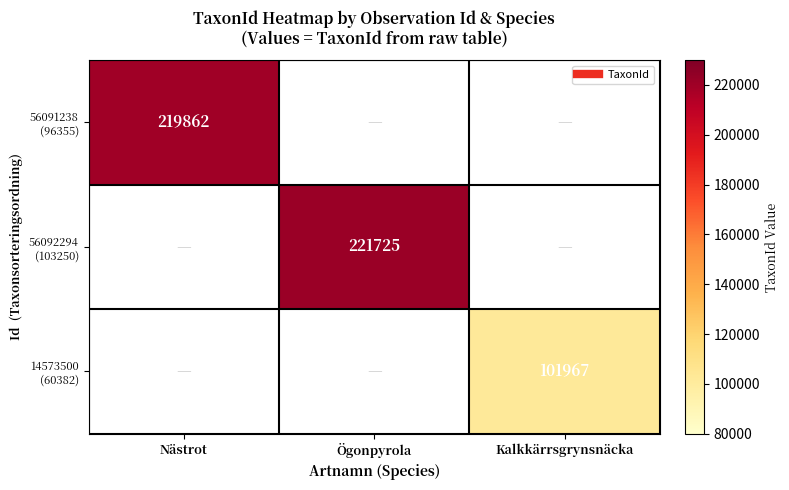

What is the highest value of the 56092294 (103250) series?

221725